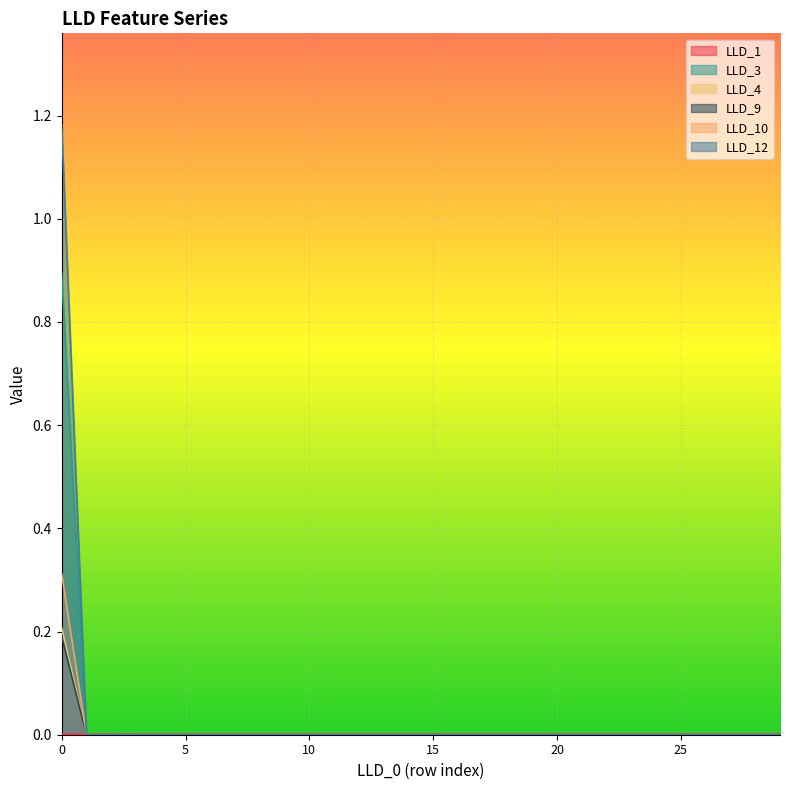

True or false: LLD_4 and LLD_9 intersect in this chart.

False